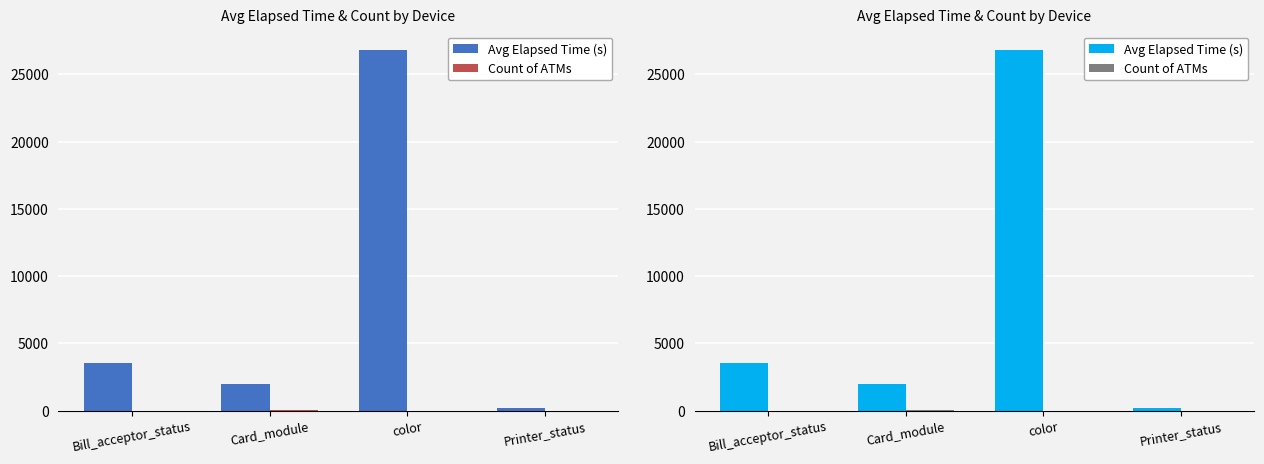

Count the number of data series in this chart.

2